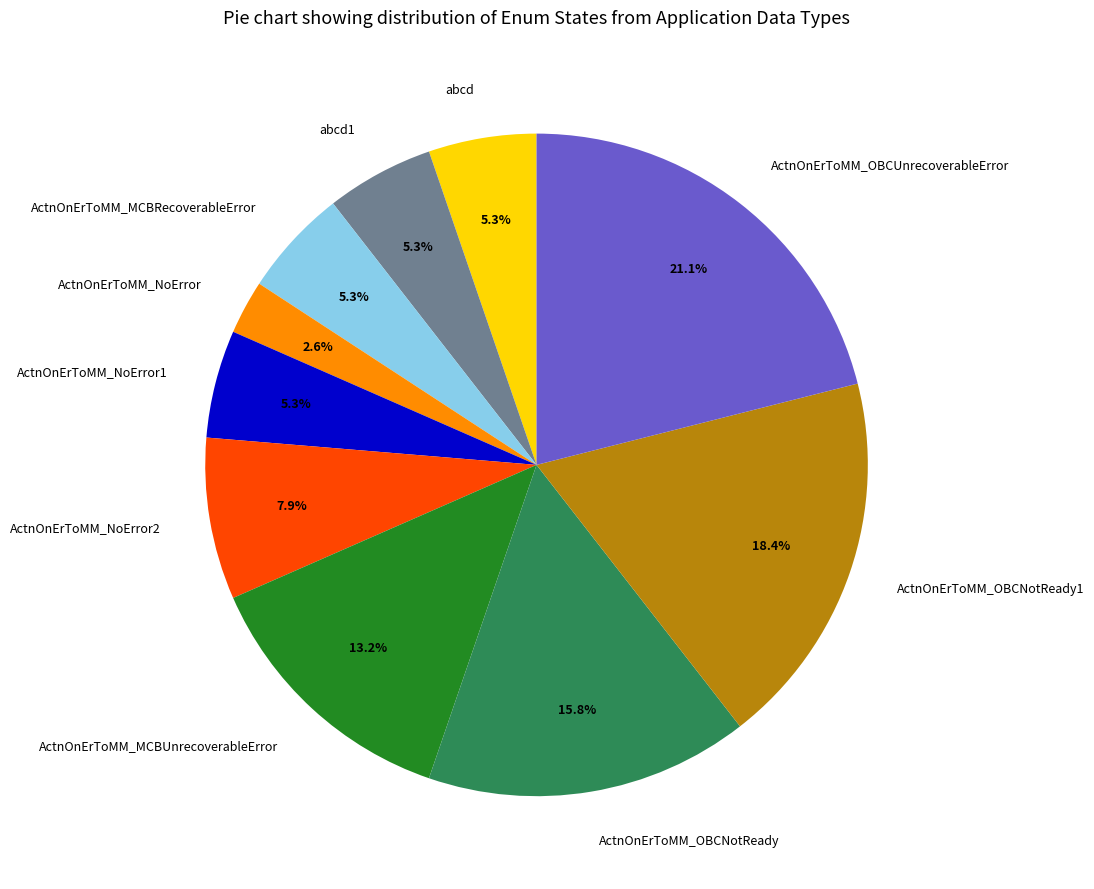

How much of the chart is everything except abcd?

94.7%